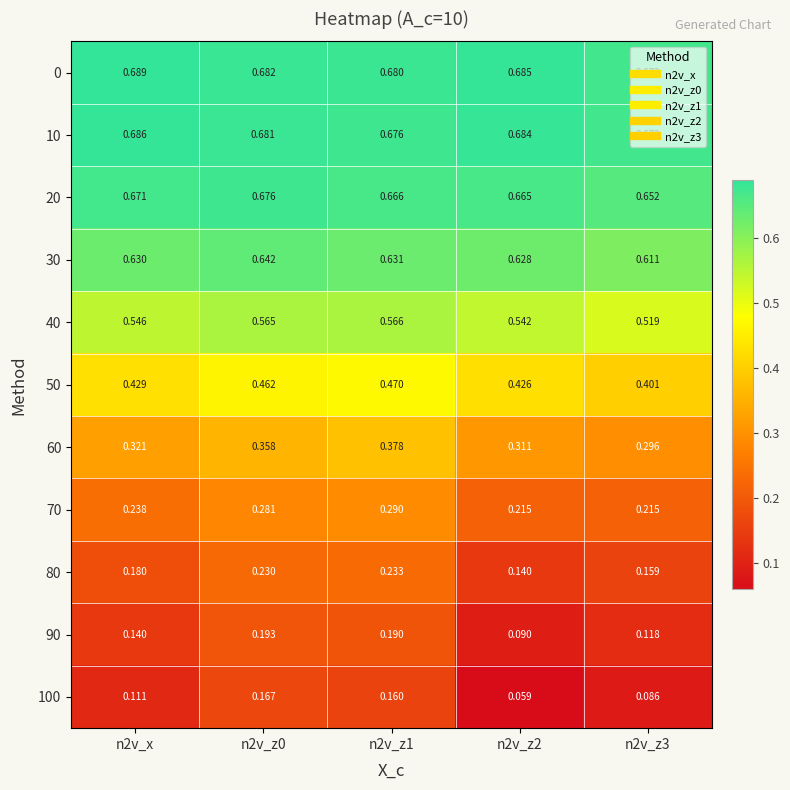

Is the value of 90 at n2v_x greater than the value of 50 at n2v_z1?

No